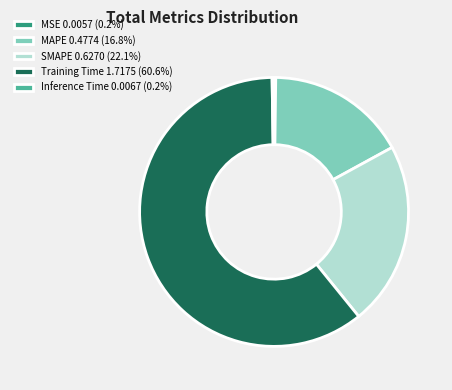

Is there any slice that represents more than half of the pie?

Yes